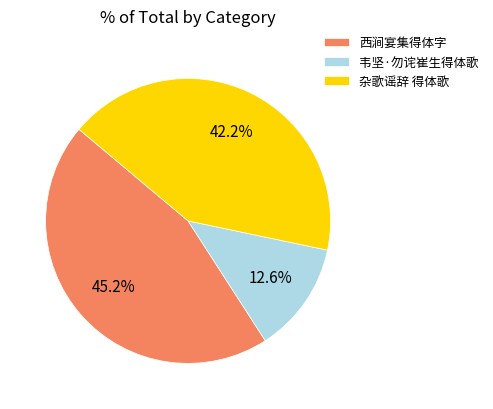

Does 西涧宴集得体字 account for over 50% of the chart?

No